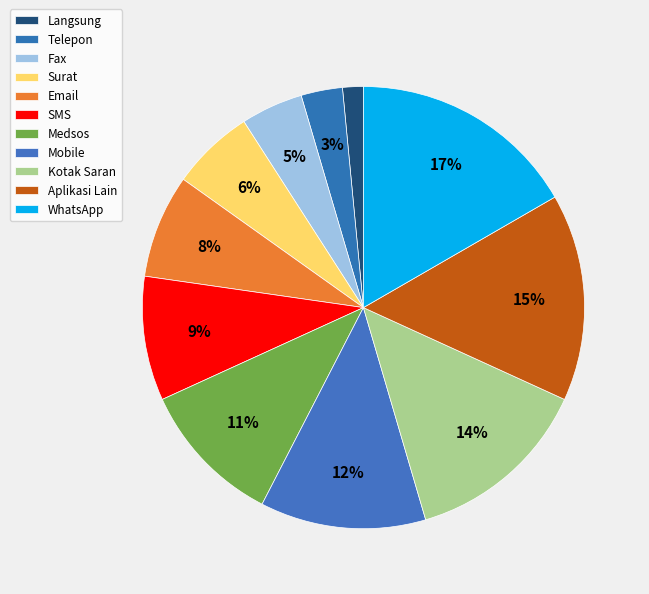

How many slices are in this pie chart?

11